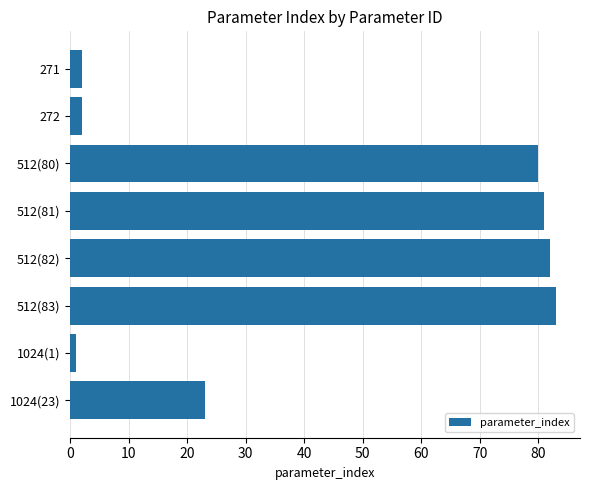

What is the maximum value shown in the chart?

83